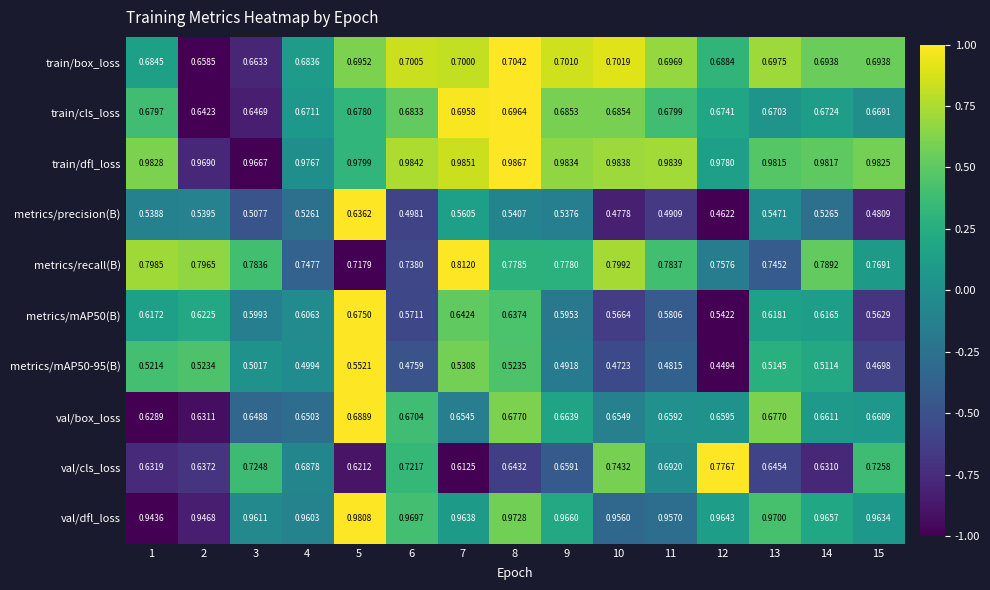

Is the value of metrics/recall(B) at 10 greater than the value of metrics/precision(B) at 14?

Yes